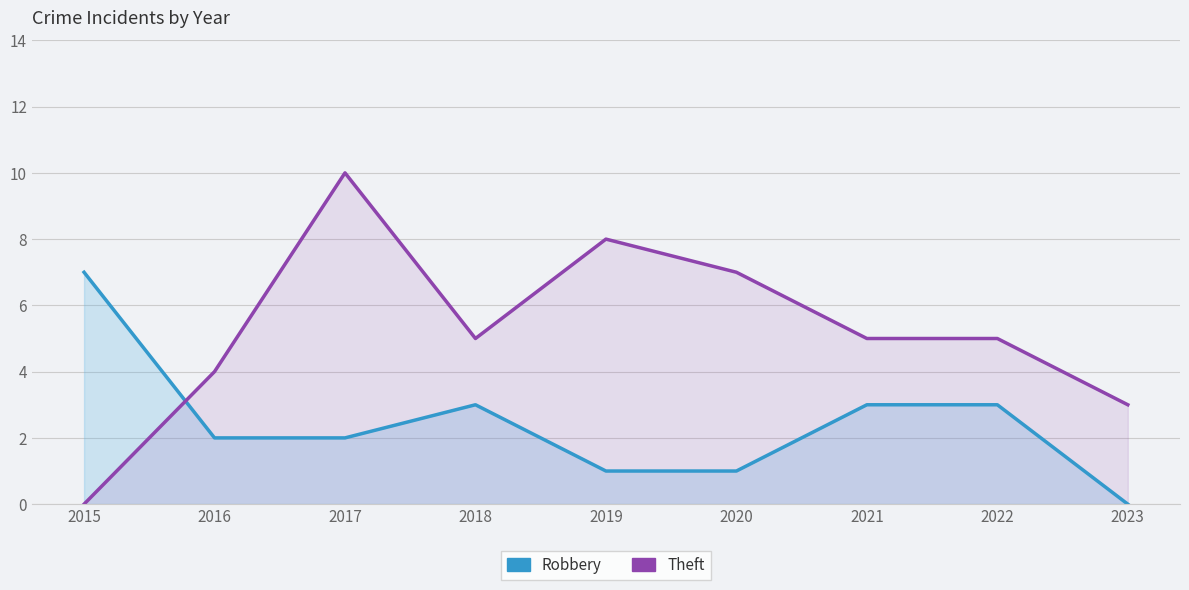

Reading right to left, list all the values displayed in this chart.

Robbery: 0	3	3	1	1	3	2	2	7
Theft: 3	5	5	7	8	5	10	4	0